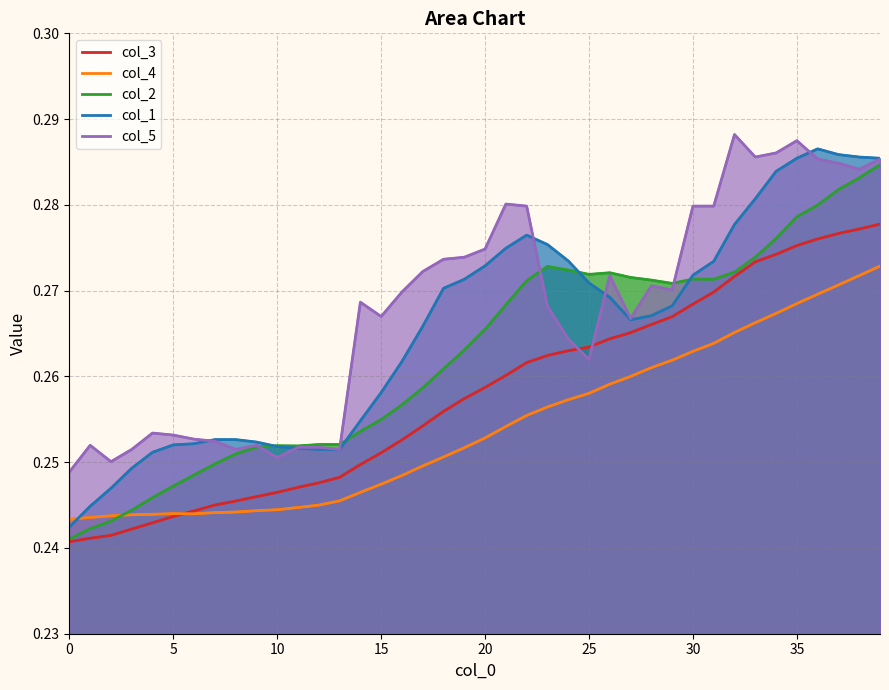

How many times do col_4 and col_1 cross each other?

1